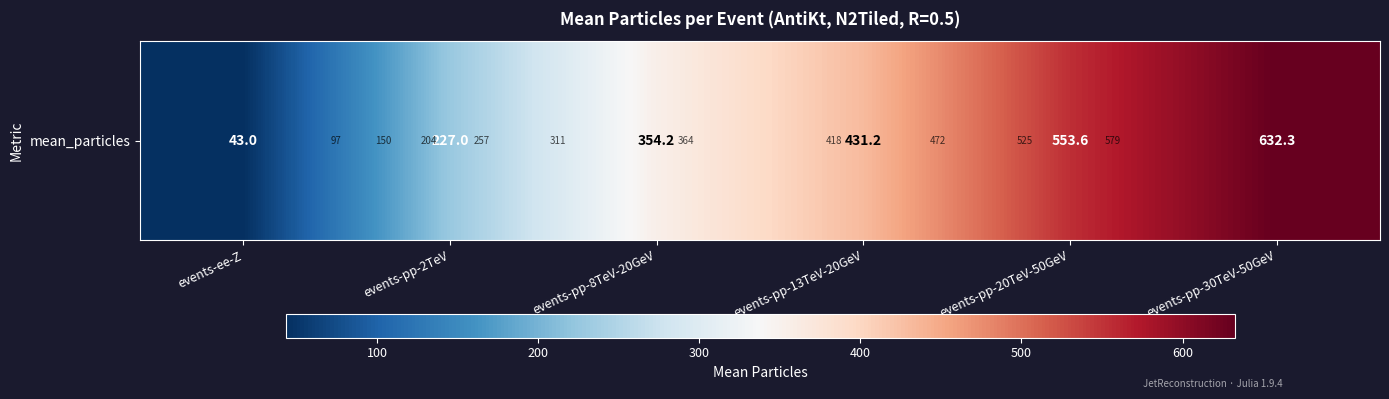

Reading right to left, transcribe all the data shown in this chart.

events-pp-30TeV-50GeV=632.3	events-pp-20TeV-50GeV=553.6	events-pp-13TeV-20GeV=431.2	events-pp-8TeV-20GeV=354.2	events-pp-2TeV=227.0	events-ee-Z=43.0